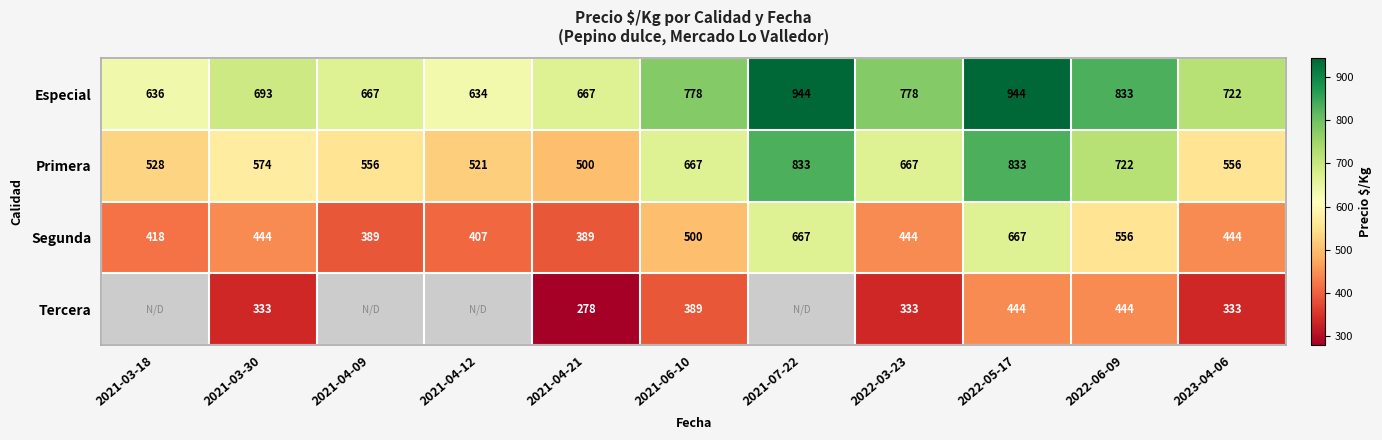

The value of Especial at 2021-03-18 is 232. True or false?

False